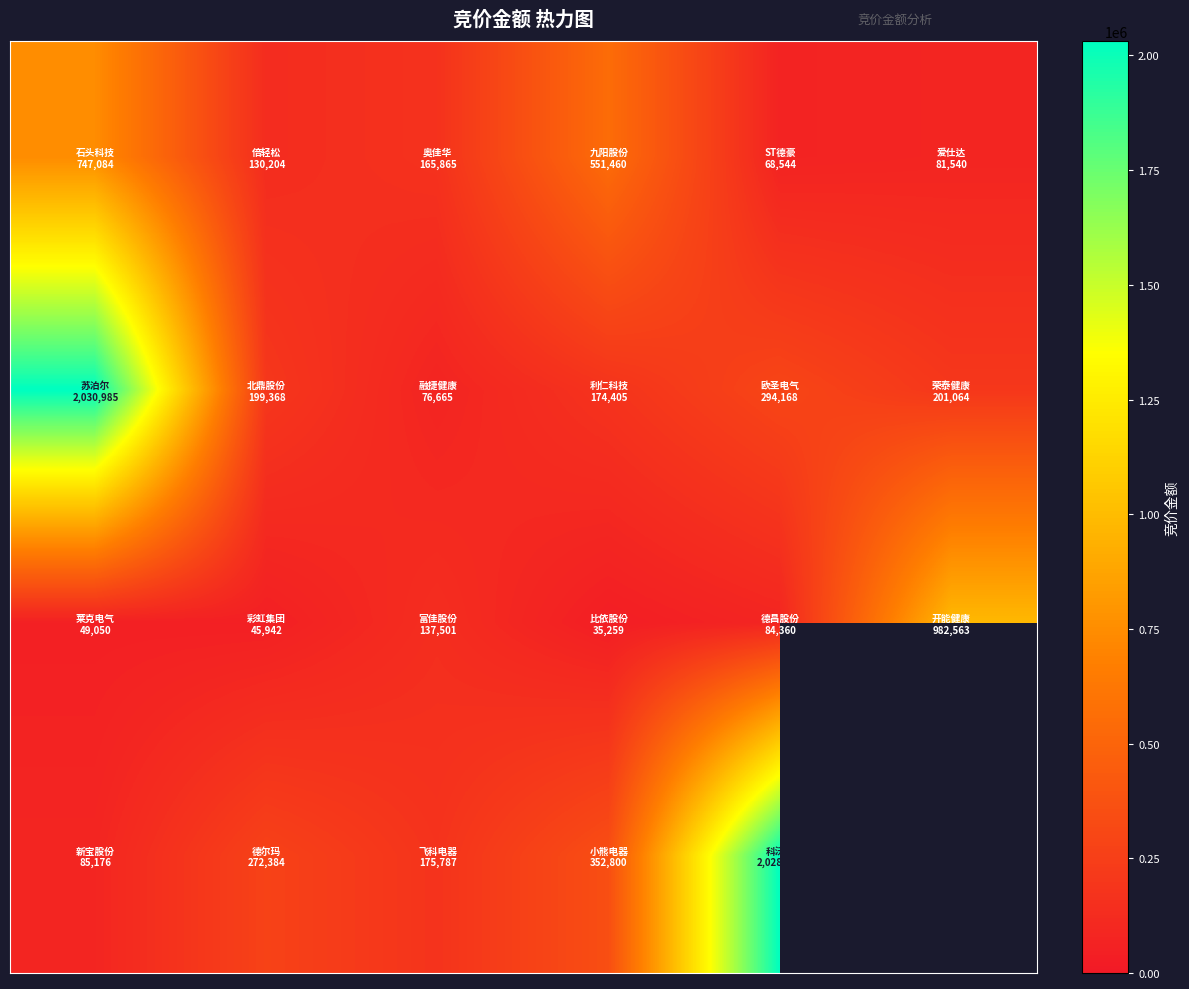

At how many categories does at least one series exceed 329154?

4